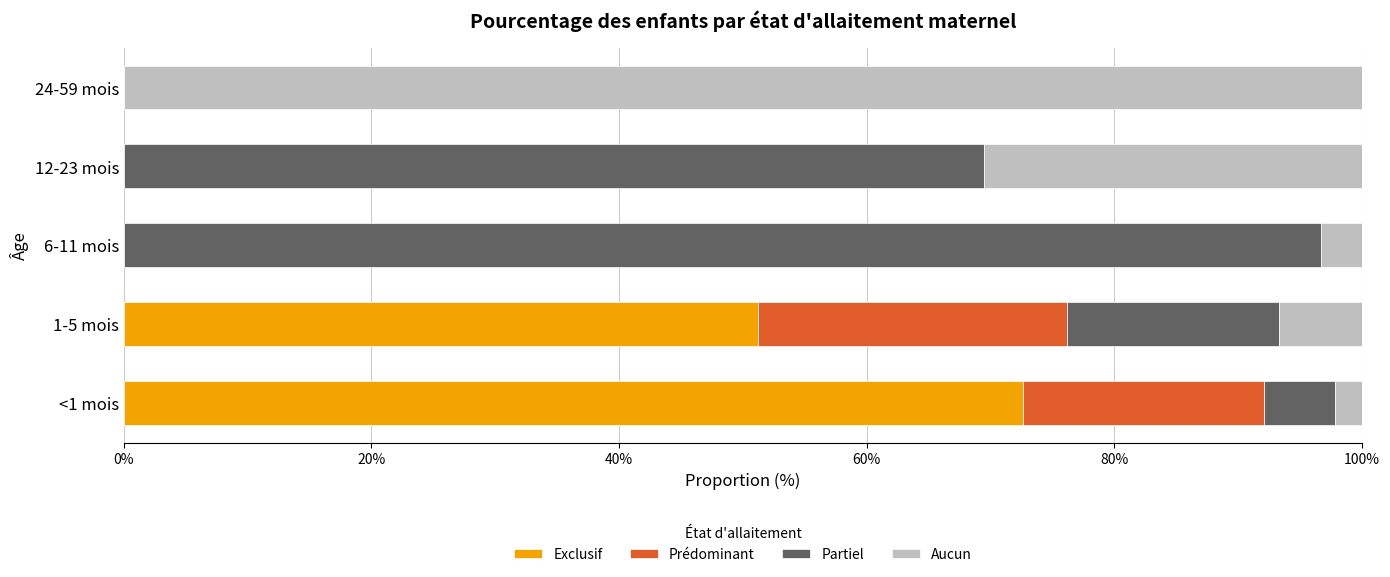

What are all the series names shown in the legend?

Exclusif, Prédominant, Partiel, Aucun